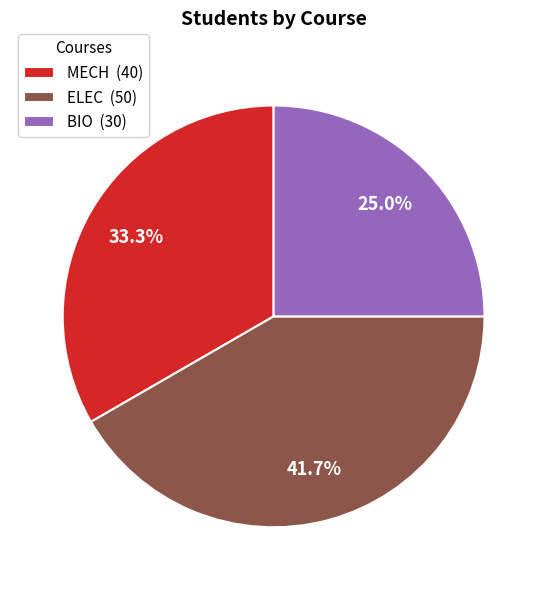

The ELEC slice represents 42% of the pie. True or false?

True